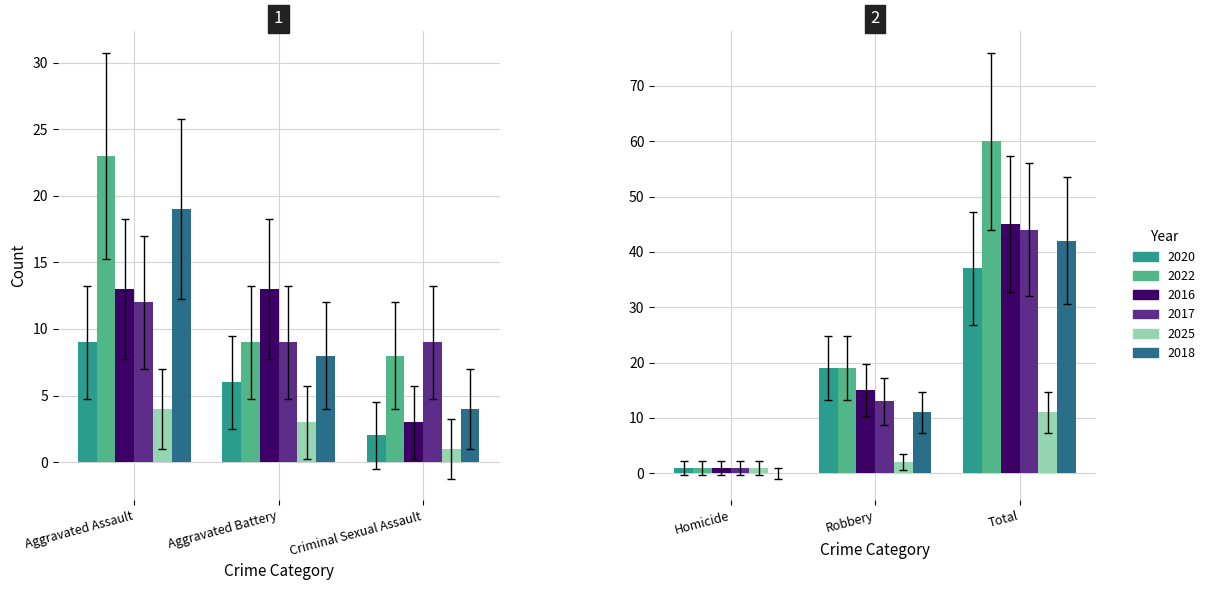

Are the bars grouped side by side (vs. stacked)?

Yes